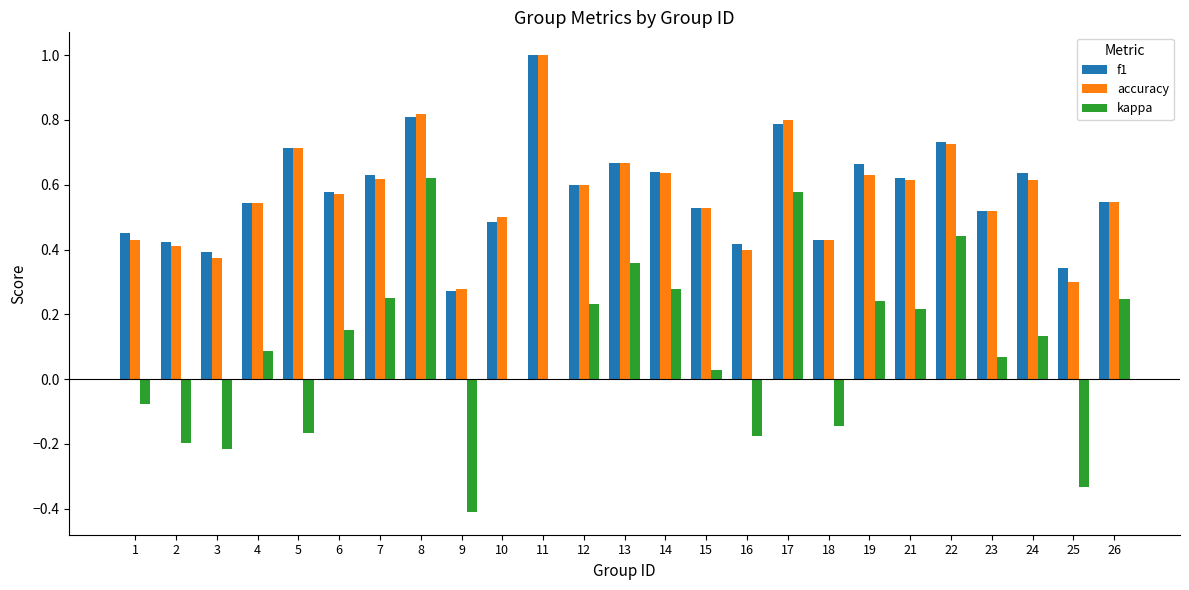

Count the number of categories in the chart.

25